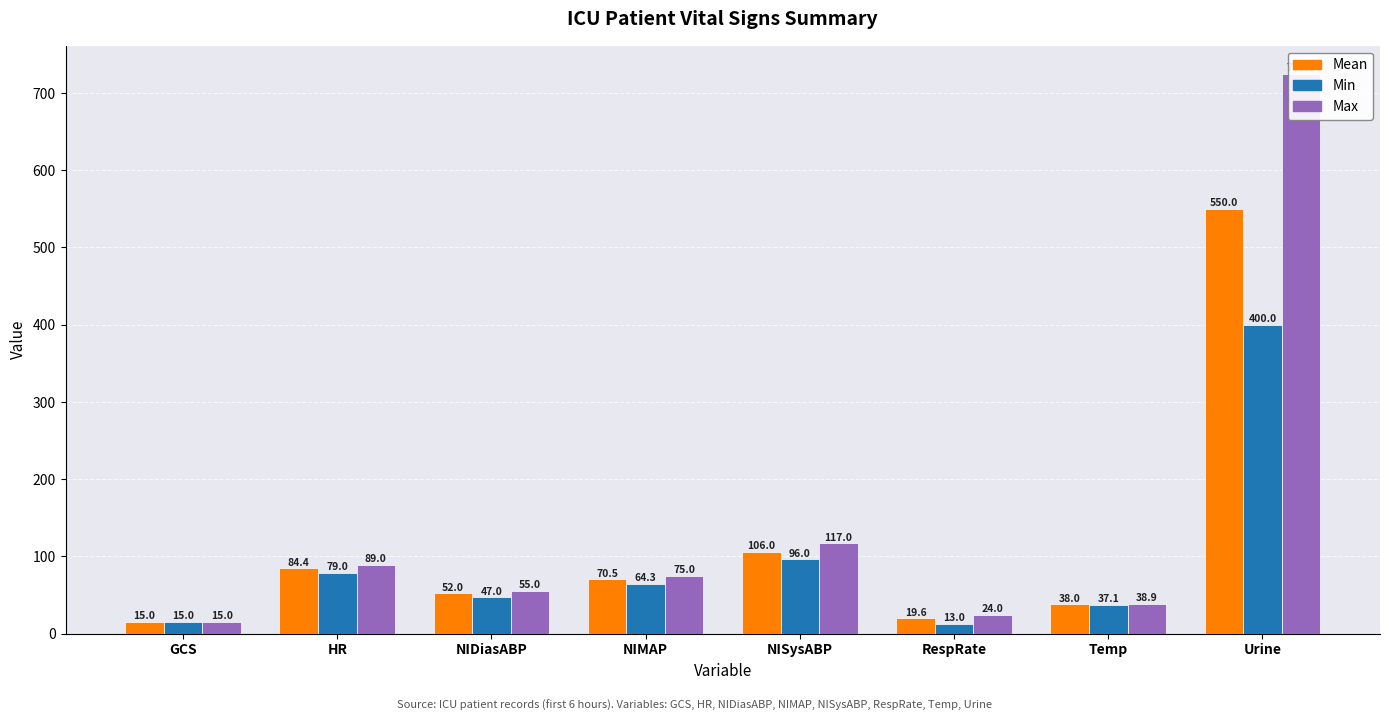

Reading right to left, extract all data points from this chart.

Mean: Urine=550.0	Temp=38.0	RespRate=19.6	NISysABP=106.0	NIMAP=70.5	NIDiasABP=52.0	HR=84.4	GCS=15.0
Min: Urine=400.0	Temp=37.1	RespRate=13.0	NISysABP=96.0	NIMAP=64.3	NIDiasABP=47.0	HR=79.0	GCS=15.0
Max: Urine=725.0	Temp=38.9	RespRate=24.0	NISysABP=117.0	NIMAP=75.0	NIDiasABP=55.0	HR=89.0	GCS=15.0